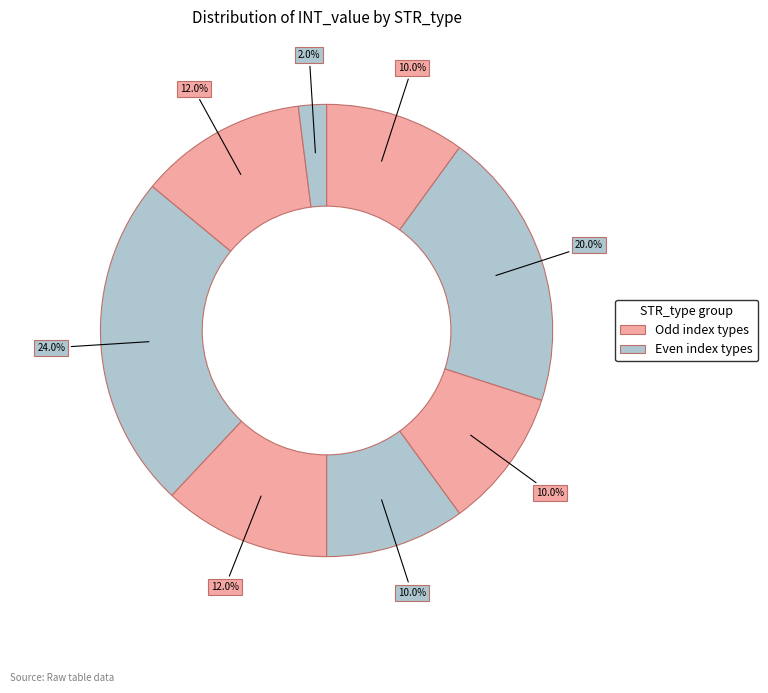

Is there any slice that represents more than half of the pie?

No